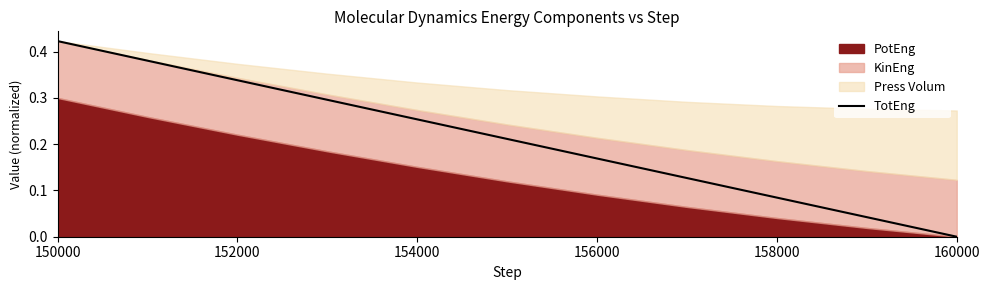

The value of TotEng at 152000 is 0.2. True or false?

False